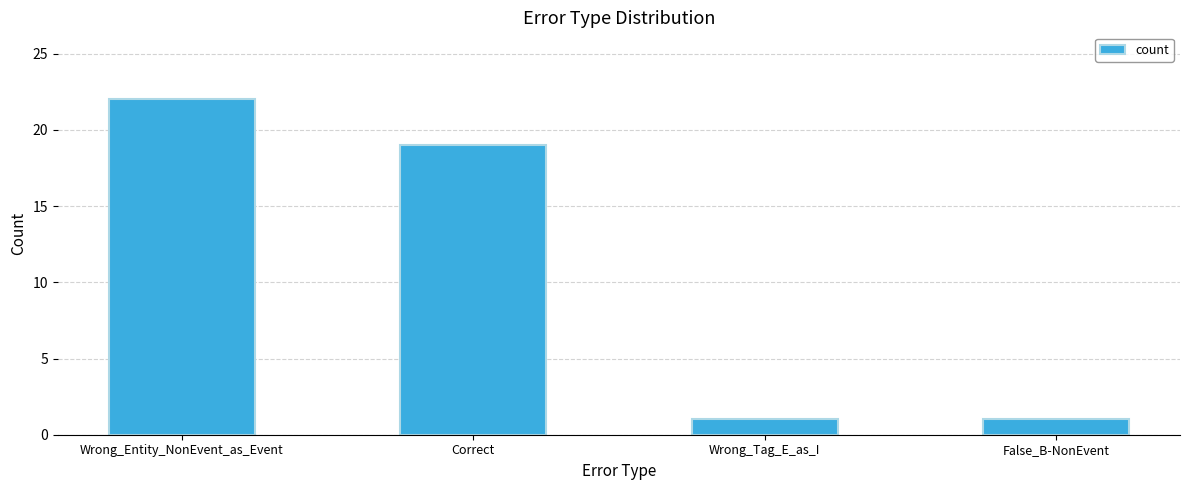

Where does the data first go above 19?

Wrong_Entity_NonEvent_as_Event